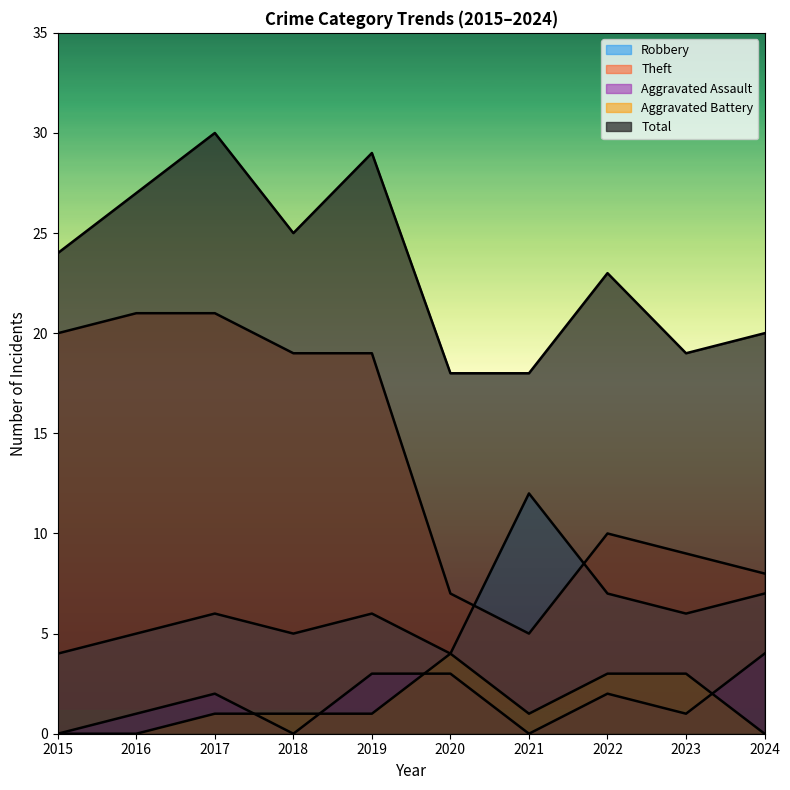

In Total, how many points are higher than both neighbors (excluding endpoints)?

3